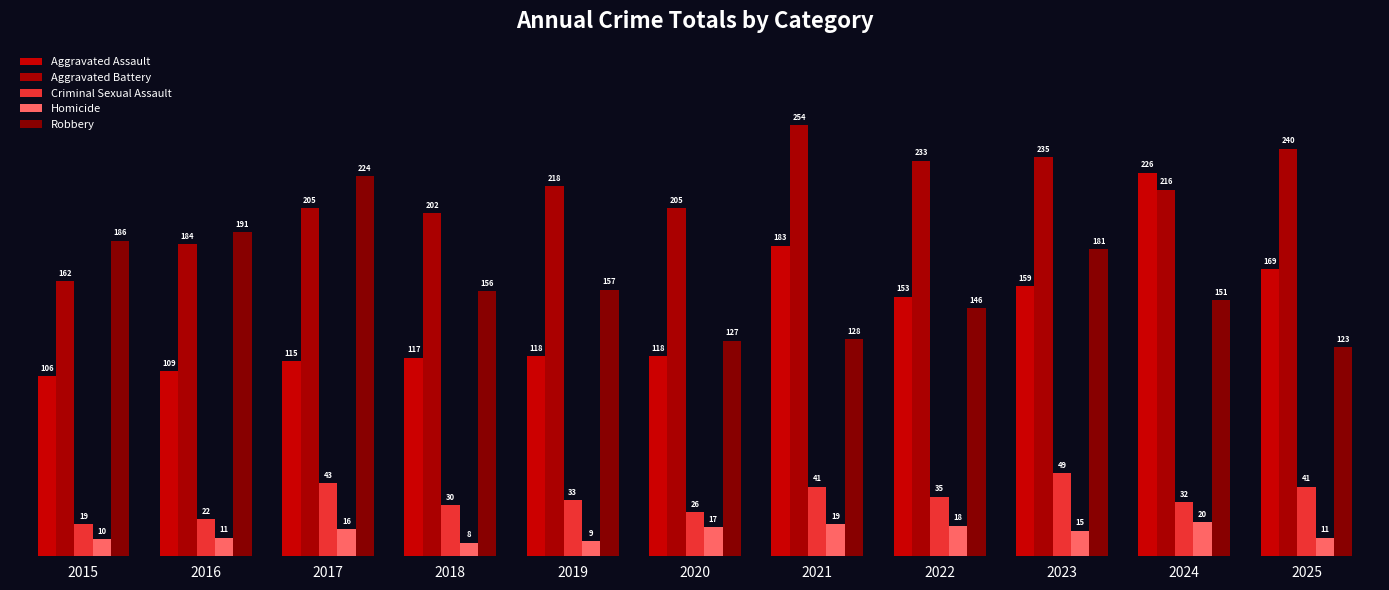

How many bars are there in total?

55